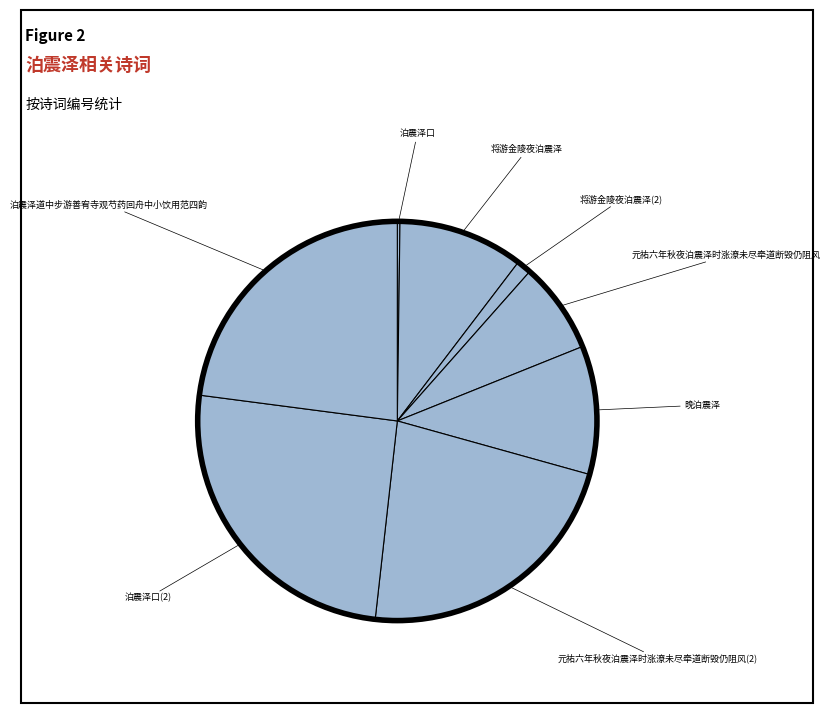

How many segments does this pie chart have?

8